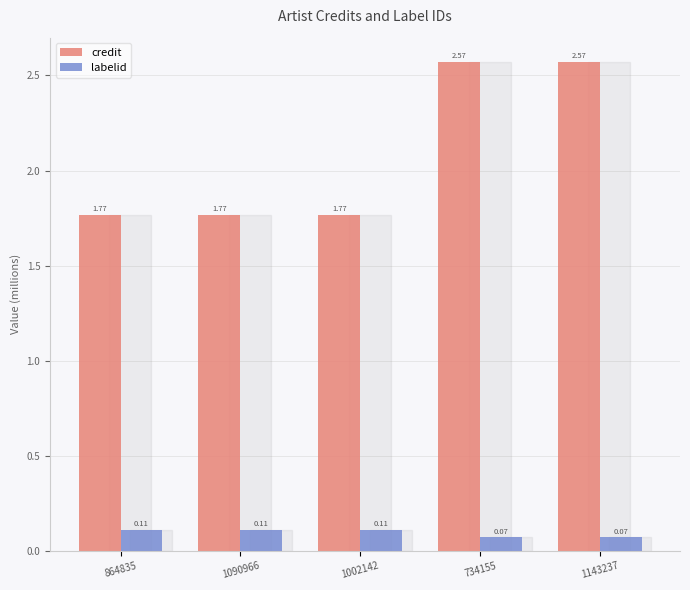

Which series has the largest total across all categories?

credit